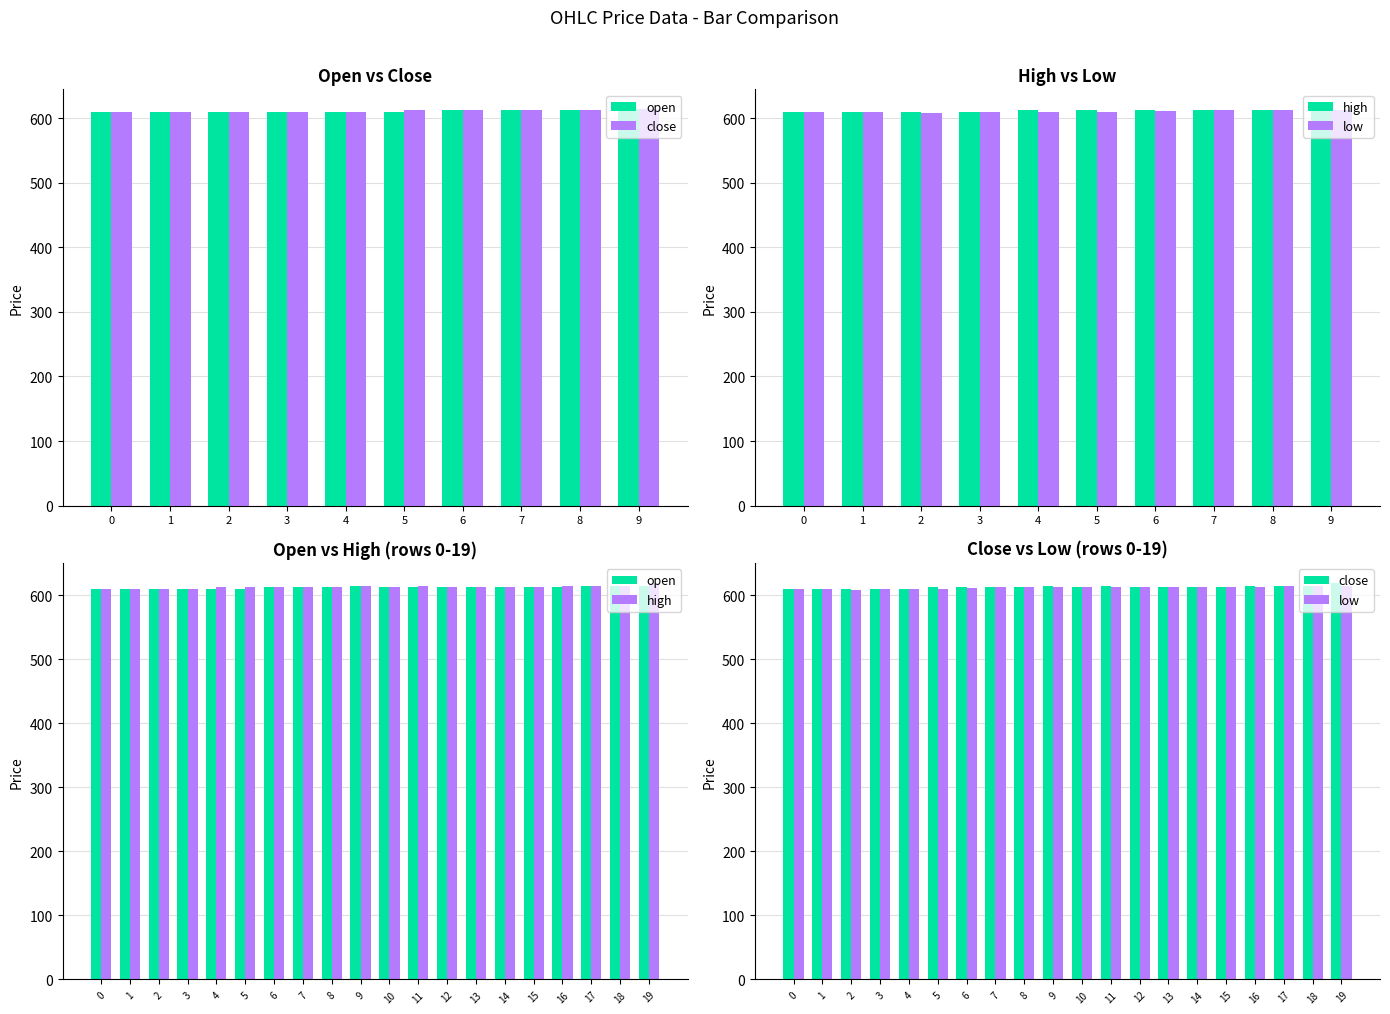

True or false: close has a value of 426 at 5.

False